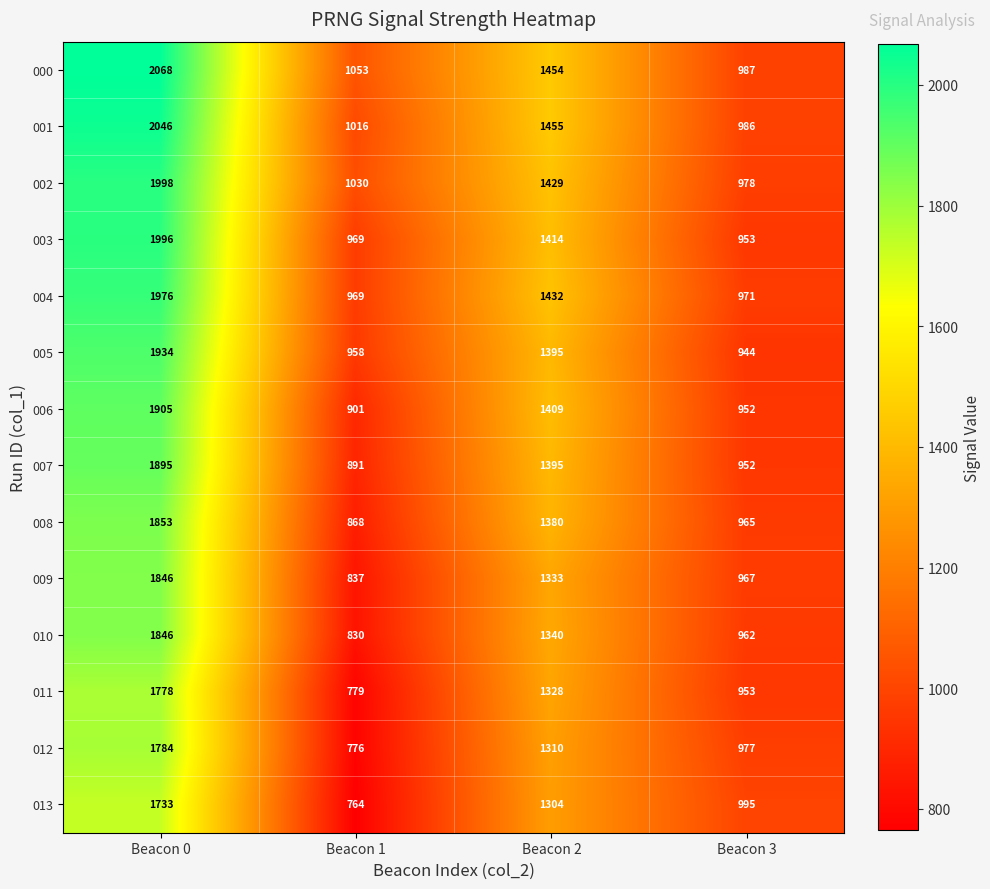

Which series has the largest range (max minus min)?

000